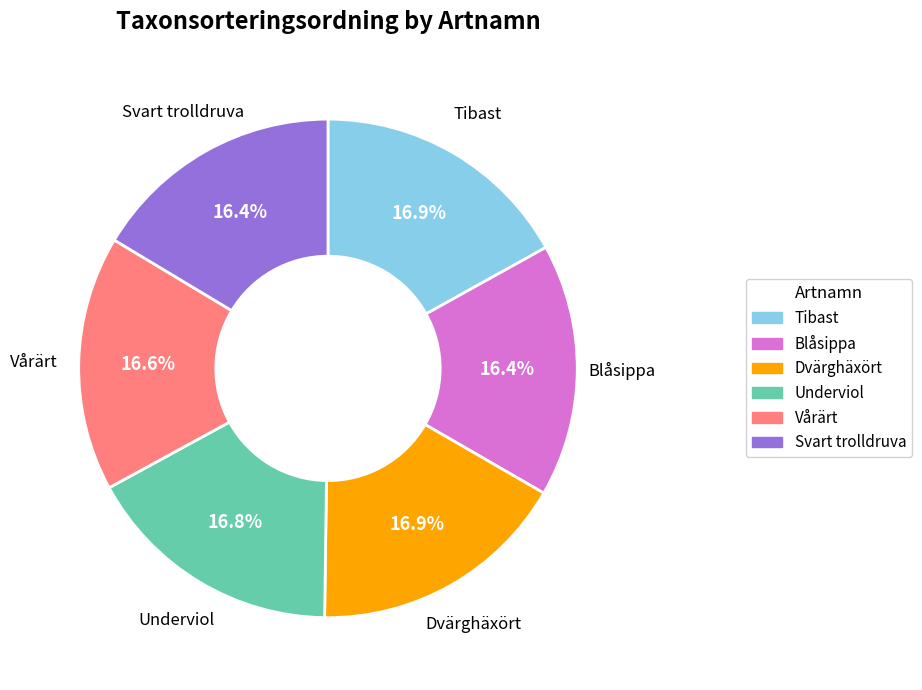

Between Svart trolldruva and Tibast, which is larger?

Tibast